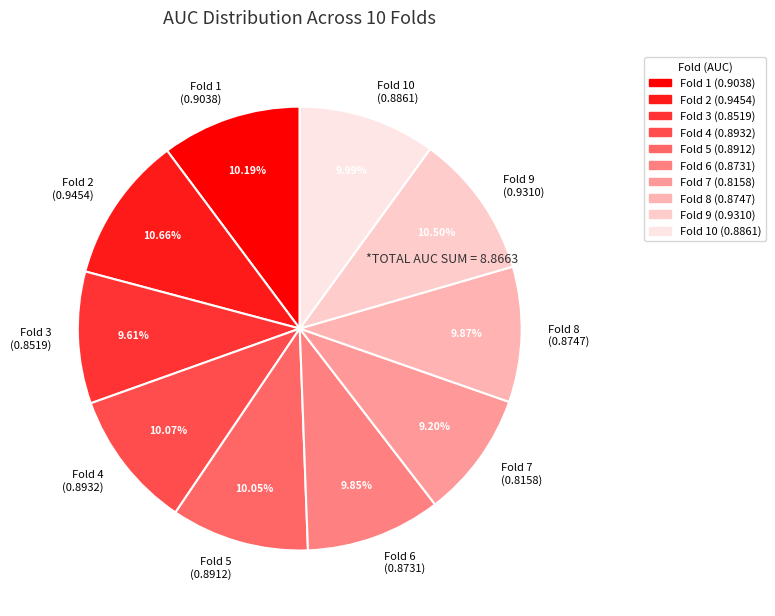

Is the sum of Fold 1 (0.9038) and Fold 9 (0.9310) greater than half?

No